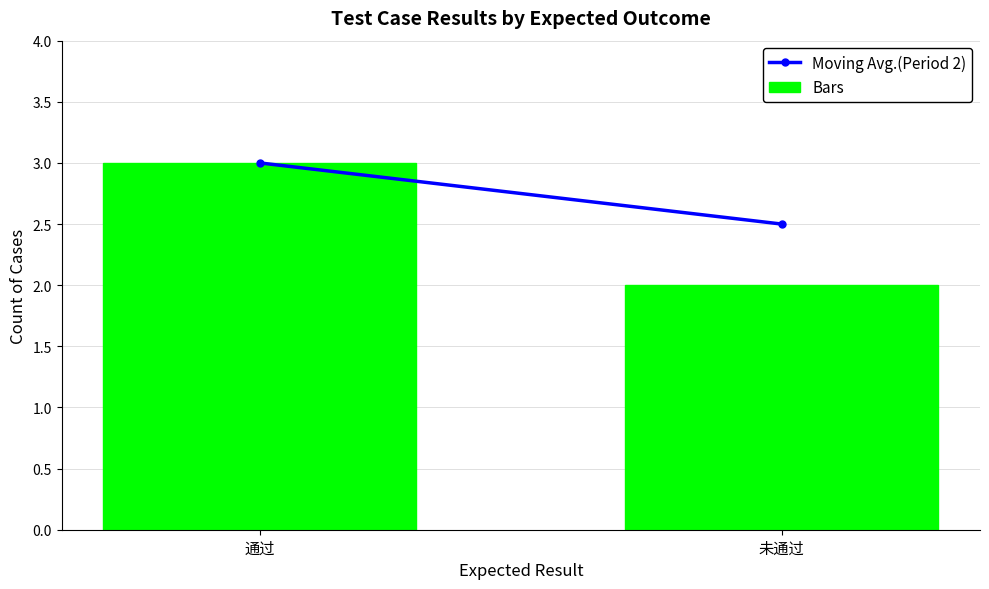

Which category has the lowest value across all series?

未通过